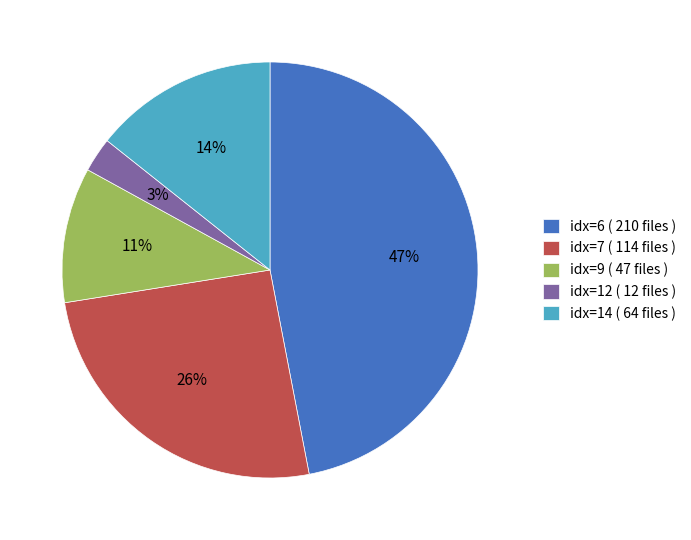

Which category has the biggest portion of the pie?

idx=6 ( 210 files )